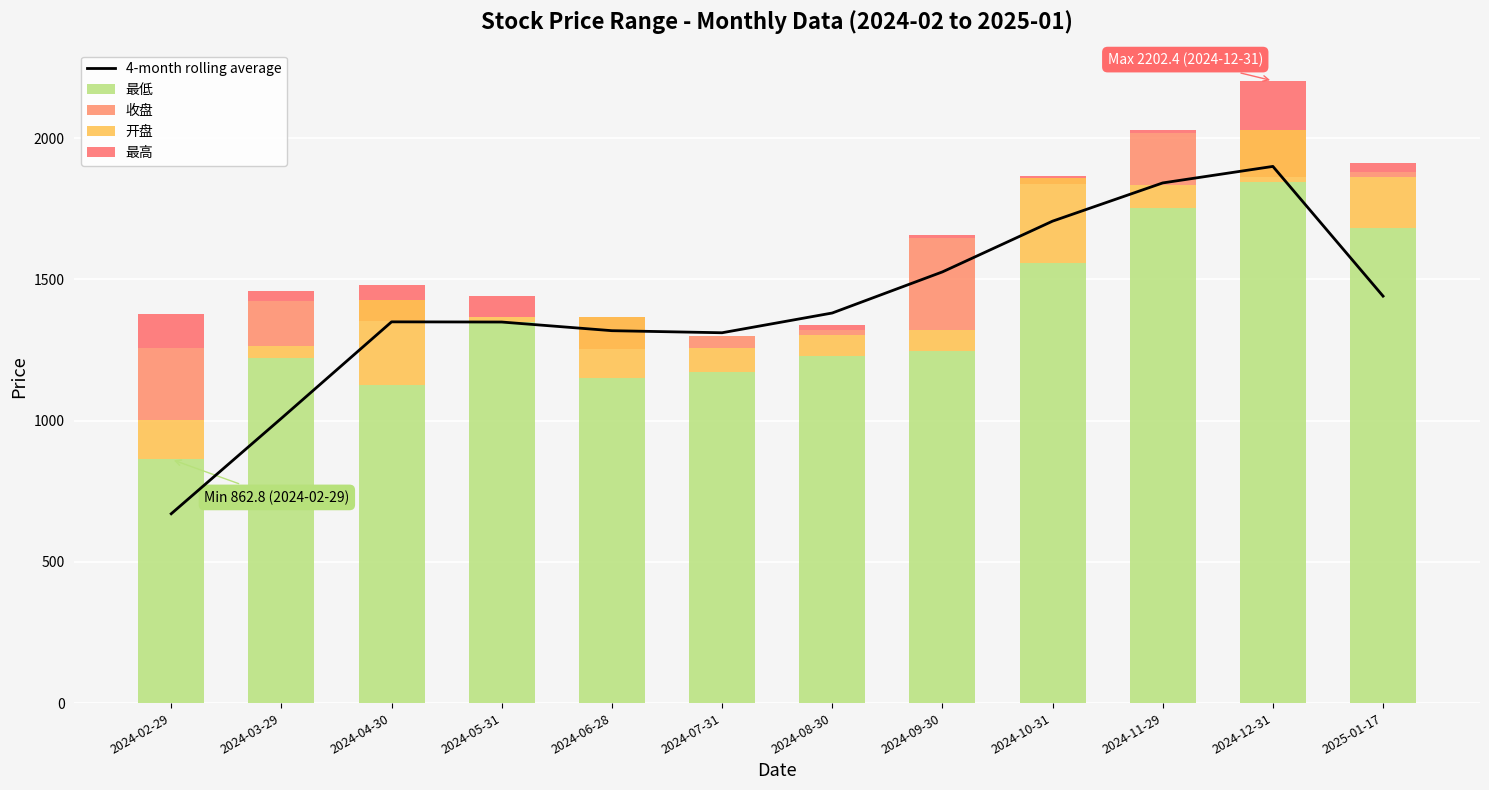

What is the greatest value displayed?

1899.5